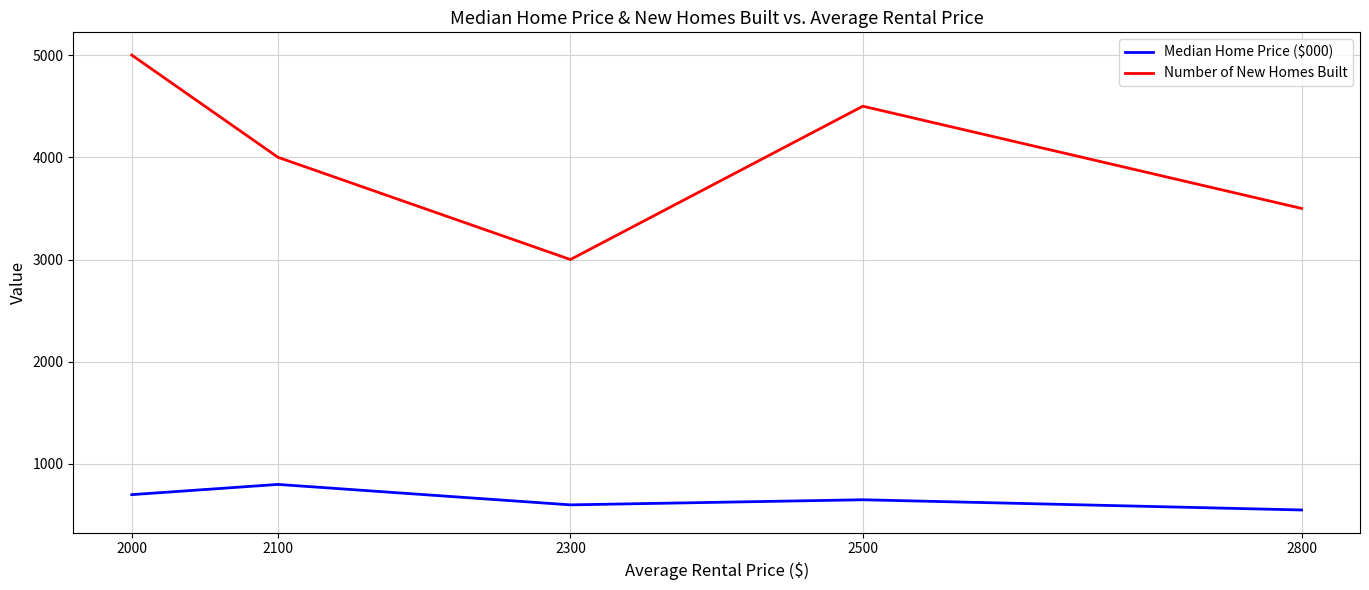

Which series has the widest spread of values?

Number of New Homes Built